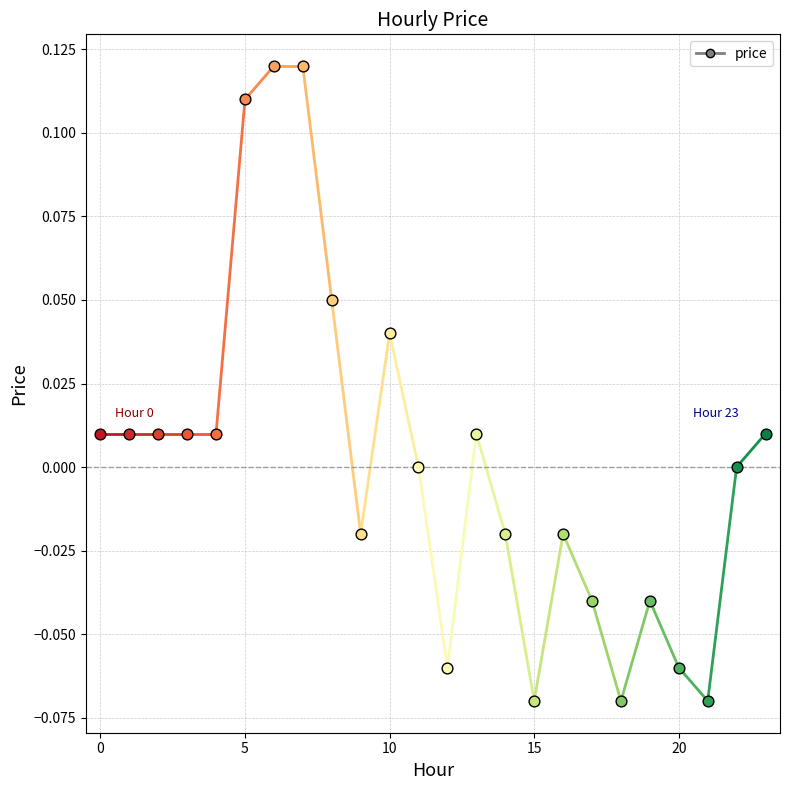

Which has a higher value, 8 or 10?

8